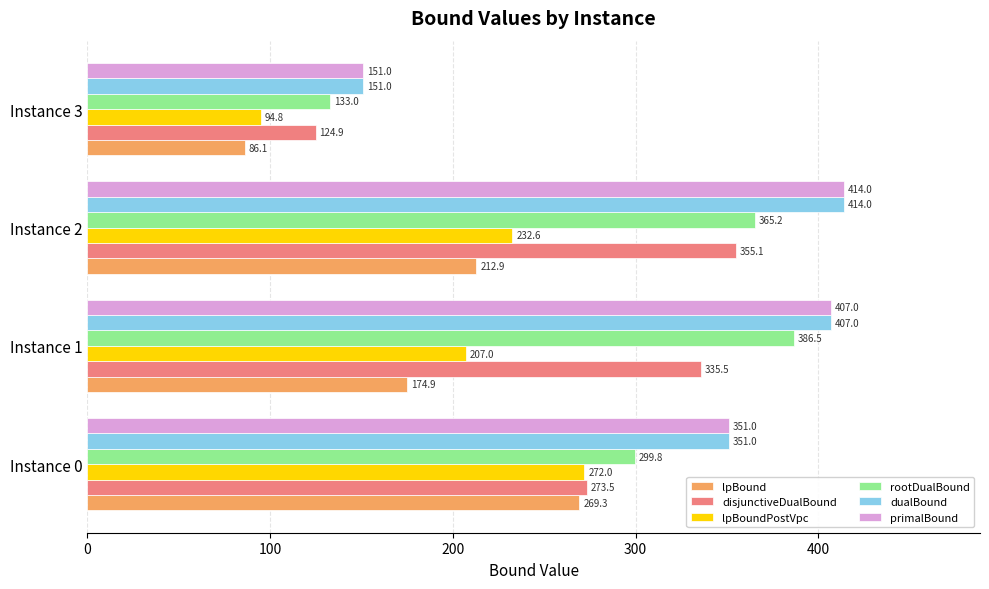

At how many categories does at least one series exceed 341?

3